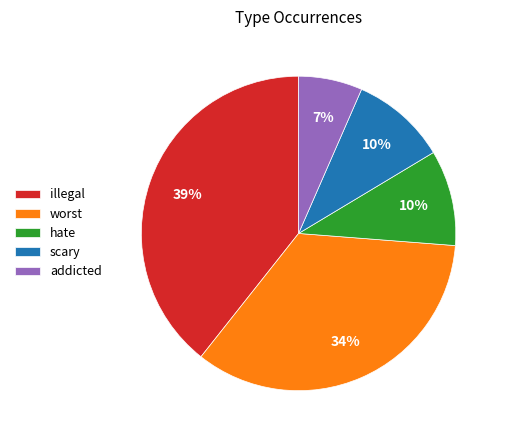

Does any single category account for the majority?

No